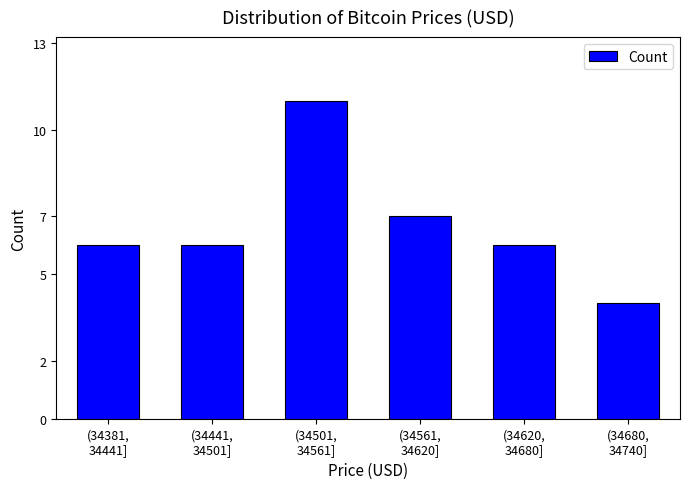

Reading left to right, list all the values displayed in this chart.

6	6	11	7	6	4